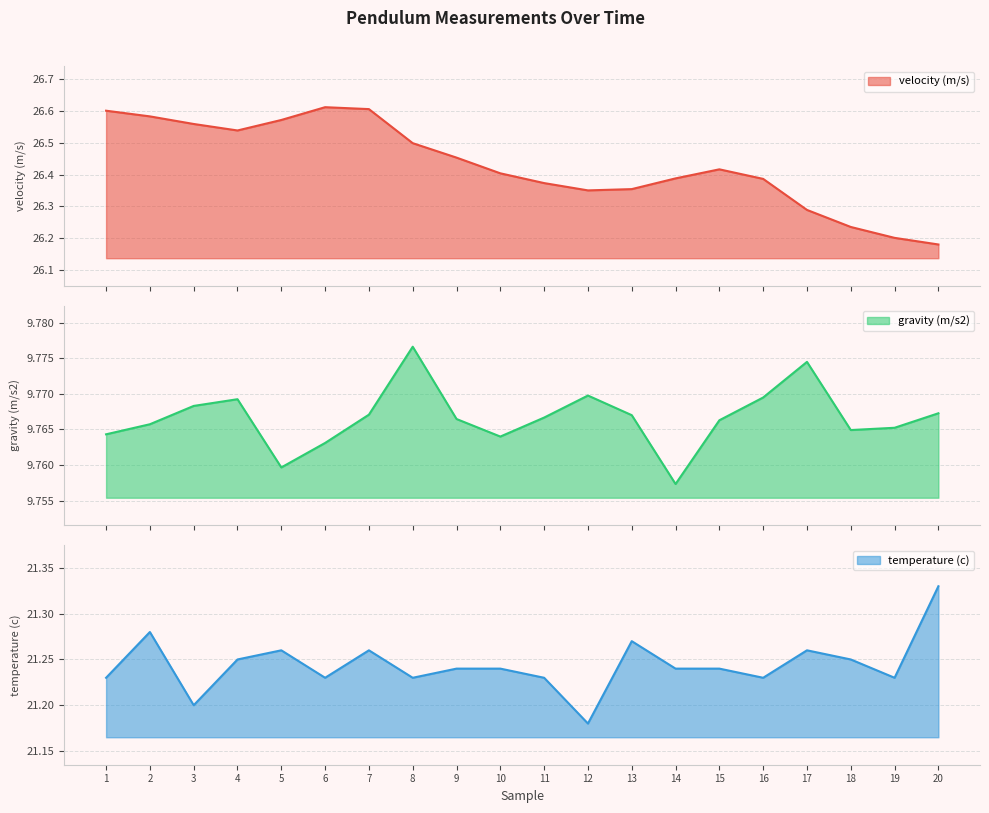

Read the velocity (m/s) value at 7.

26.6